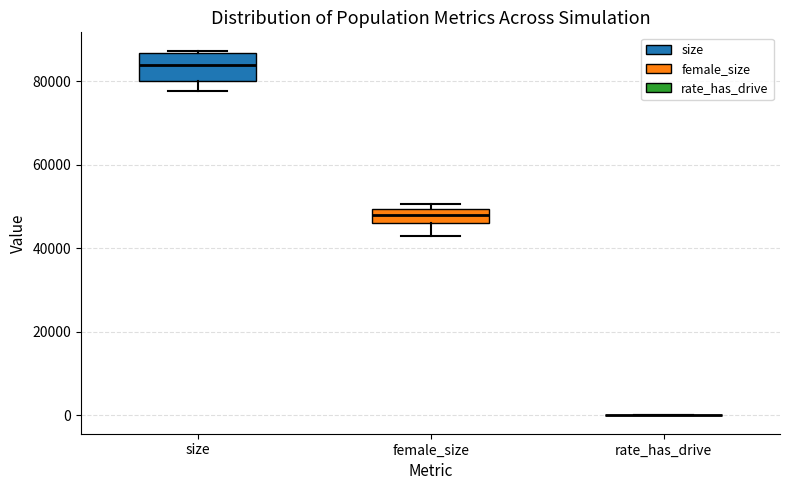

Reading left to right, read every box against the y-axis: the position of its median line, the range the box covers, and the ends of its whiskers. The values are not printed on the chart, so give them approximately, as read against the axis.

size: median 84000, box 80000 to 86000, whiskers 78000 to 88000
female_size: median 48000, box 46000 to 50000, whiskers 42000 to 50000 (just above the box's upper edge)
rate_has_drive: box collapsed to a line at 0, whiskers 0 to 0